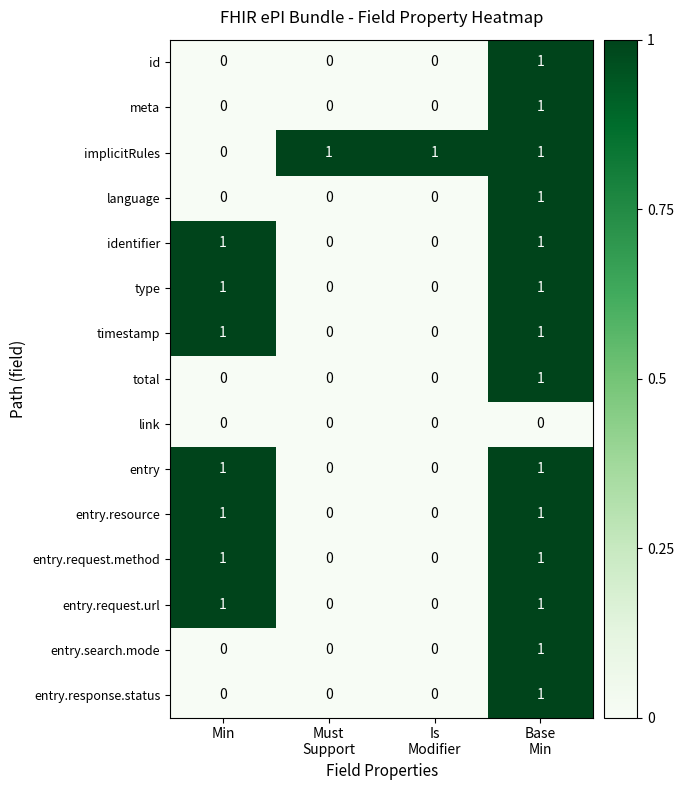

How many meta values are between 0 and 1?

4